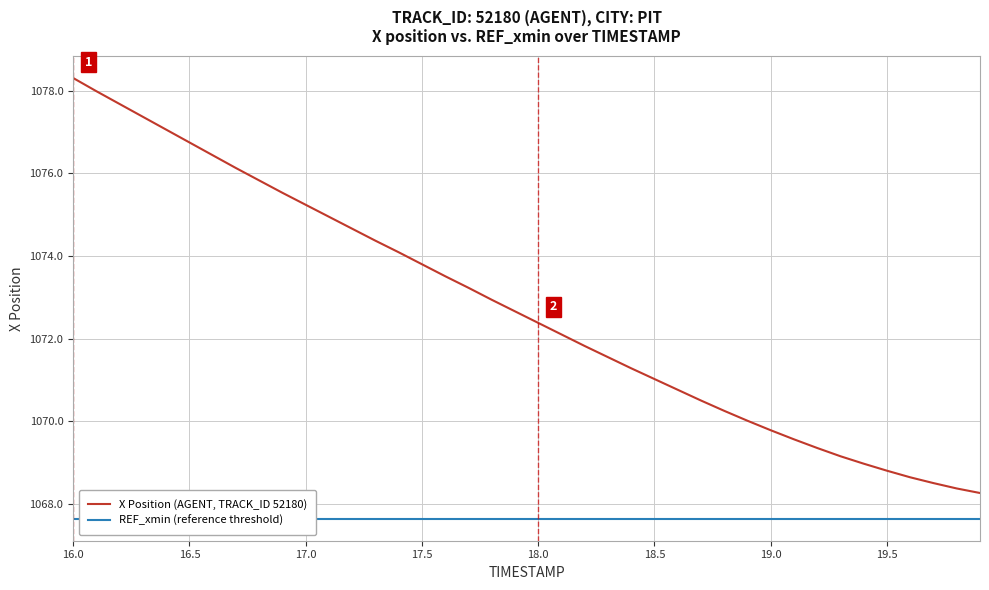

True or false: X Position (AGENT, TRACK_ID 52180) has a value of 1771.1 at 18.0.

False